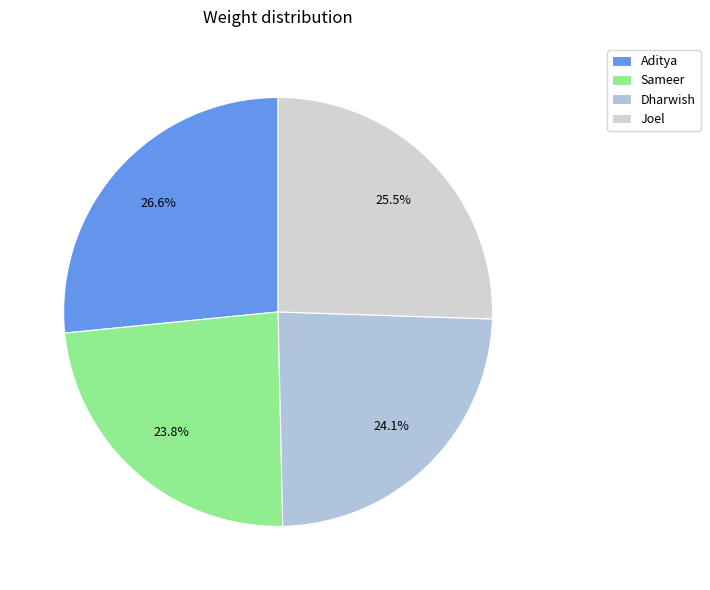

True or false: Aditya accounts for 27% of the total.

True